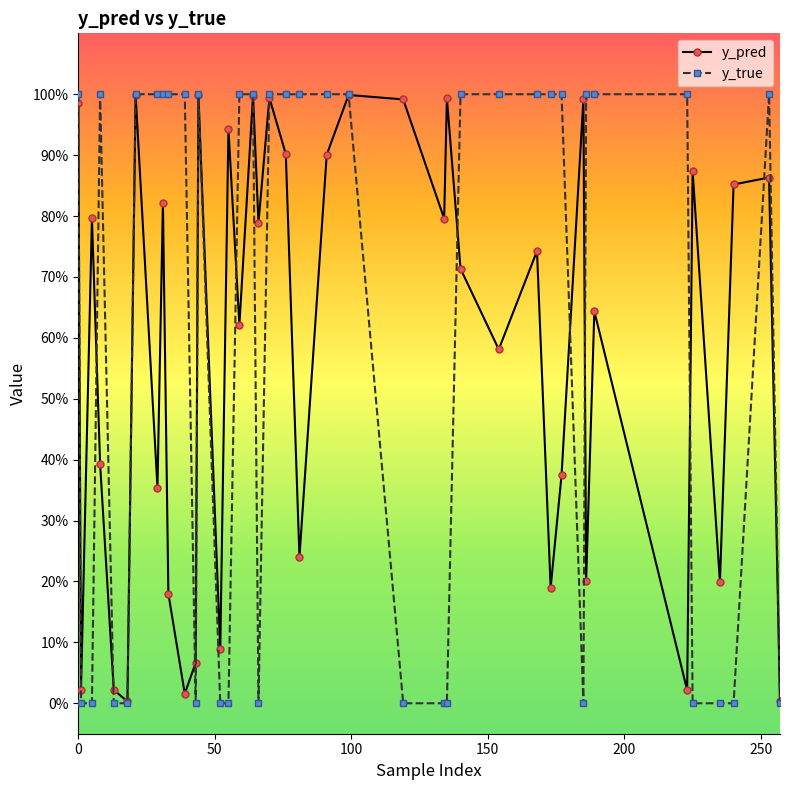

Does the chart have visible grid lines?

No